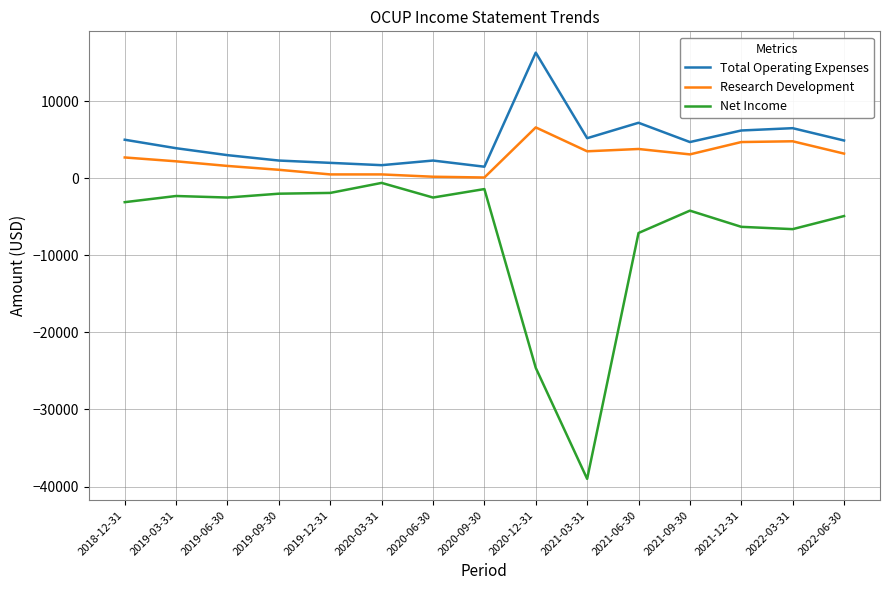

Which series has the widest spread of values?

Net Income